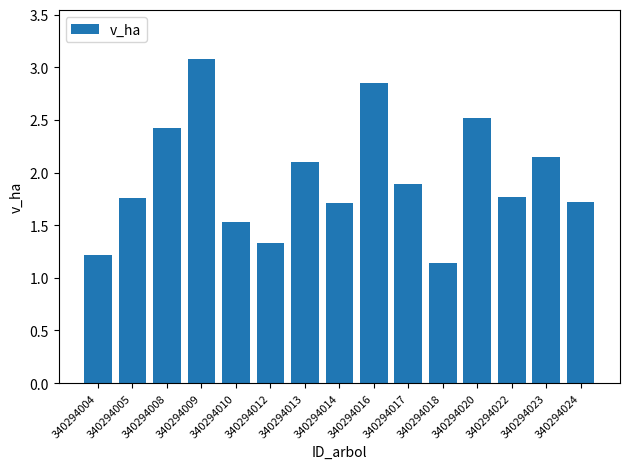

Which label corresponds to the largest value in the chart?

340294009